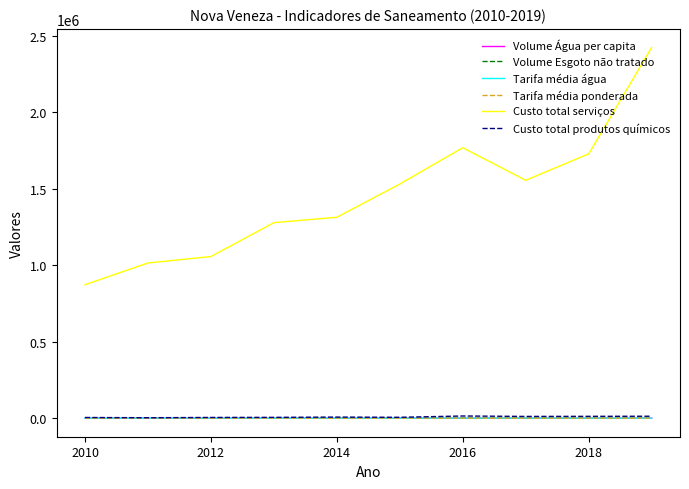

Is this an area chart (filled region under the line)?

No